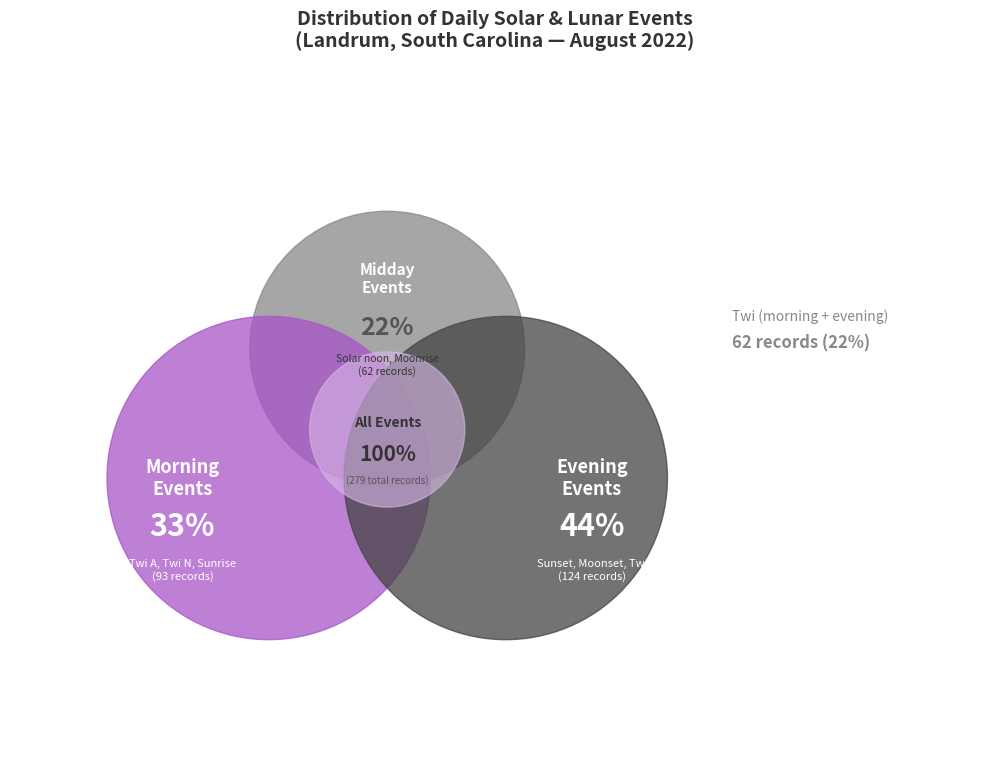

Combined, what portion of the pie is Moonrise and Twi A?

23.1%